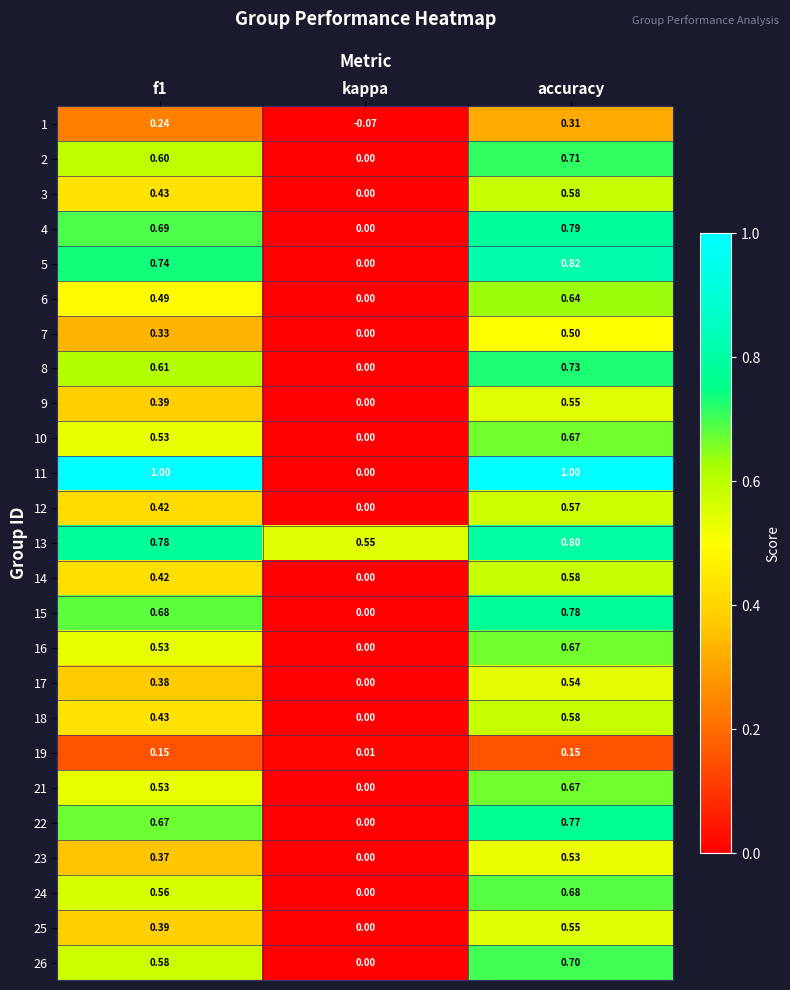

How many series are shown in this chart?

25